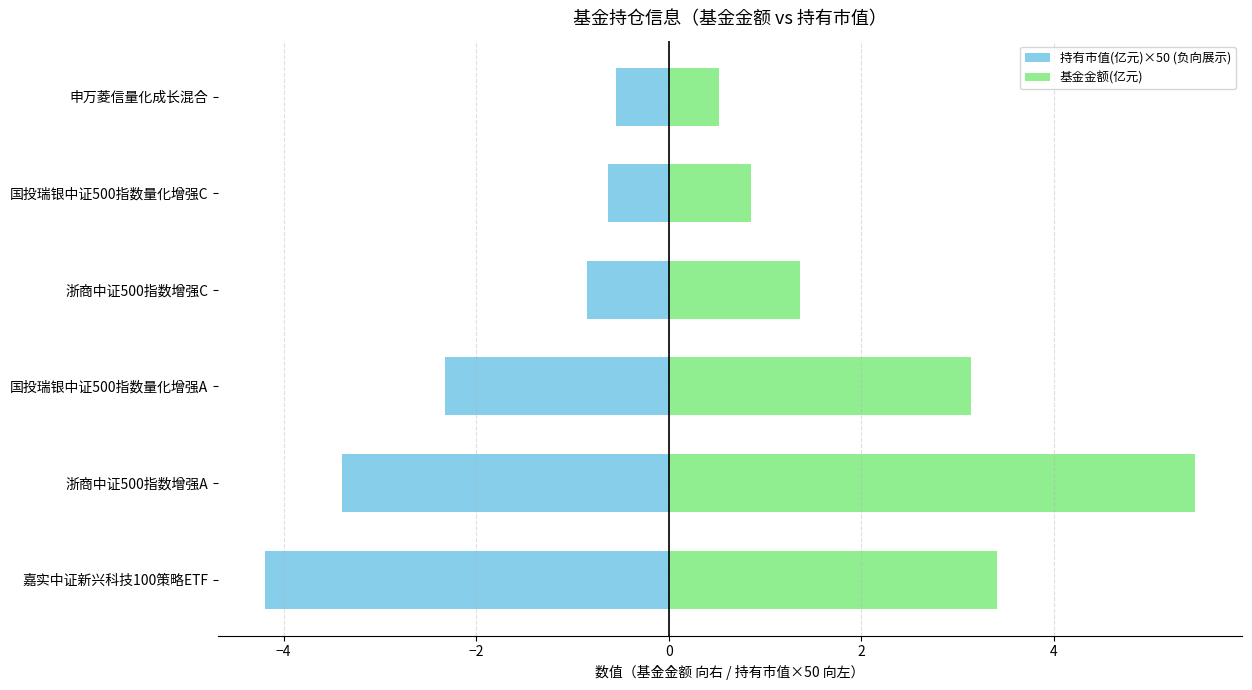

Which series has the largest range (max minus min)?

基金金额(亿元)